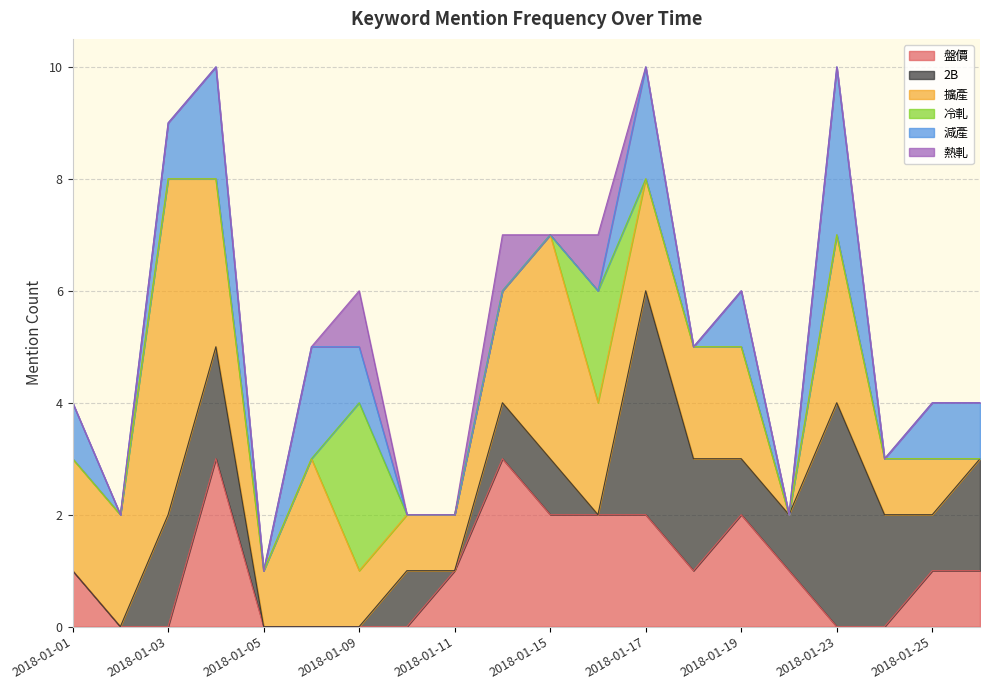

Reading left to right, list all the values displayed in this chart.

盤價: 2018-01-01=1	2018-01-02=0	2018-01-03=0	2018-01-04=3	2018-01-05=0	2018-01-08=0	2018-01-09=0	2018-01-10=0	2018-01-11=1	2018-01-12=3	2018-01-15=2	2018-01-16=2	2018-01-17=2	2018-01-18=1	2018-01-19=2	2018-01-22=1	2018-01-23=0	2018-01-24=0	2018-01-25=1	2018-01-26=1
2B: 2018-01-01=0	2018-01-02=0	2018-01-03=2	2018-01-04=2	2018-01-05=0	2018-01-08=0	2018-01-09=0	2018-01-10=1	2018-01-11=0	2018-01-12=1	2018-01-15=1	2018-01-16=0	2018-01-17=4	2018-01-18=2	2018-01-19=1	2018-01-22=1	2018-01-23=4	2018-01-24=2	2018-01-25=1	2018-01-26=2
擴產: 2018-01-01=2	2018-01-02=2	2018-01-03=6	2018-01-04=3	2018-01-05=1	2018-01-08=3	2018-01-09=1	2018-01-10=1	2018-01-11=1	2018-01-12=2	2018-01-15=4	2018-01-16=2	2018-01-17=2	2018-01-18=2	2018-01-19=2	2018-01-22=0	2018-01-23=3	2018-01-24=1	2018-01-25=1	2018-01-26=0
冷軋: 2018-01-01=0	2018-01-02=0	2018-01-03=0	2018-01-04=0	2018-01-05=0	2018-01-08=0	2018-01-09=3	2018-01-10=0	2018-01-11=0	2018-01-12=0	2018-01-15=0	2018-01-16=2	2018-01-17=0	2018-01-18=0	2018-01-19=0	2018-01-22=0	2018-01-23=0	2018-01-24=0	2018-01-25=0	2018-01-26=0
減產: 2018-01-01=1	2018-01-02=0	2018-01-03=1	2018-01-04=2	2018-01-05=0	2018-01-08=2	2018-01-09=1	2018-01-10=0	2018-01-11=0	2018-01-12=0	2018-01-15=0	2018-01-16=0	2018-01-17=2	2018-01-18=0	2018-01-19=1	2018-01-22=0	2018-01-23=3	2018-01-24=0	2018-01-25=1	2018-01-26=1
熱軋: 2018-01-01=0	2018-01-02=0	2018-01-03=0	2018-01-04=0	2018-01-05=0	2018-01-08=0	2018-01-09=1	2018-01-10=0	2018-01-11=0	2018-01-12=1	2018-01-15=0	2018-01-16=1	2018-01-17=0	2018-01-18=0	2018-01-19=0	2018-01-22=0	2018-01-23=0	2018-01-24=0	2018-01-25=0	2018-01-26=0